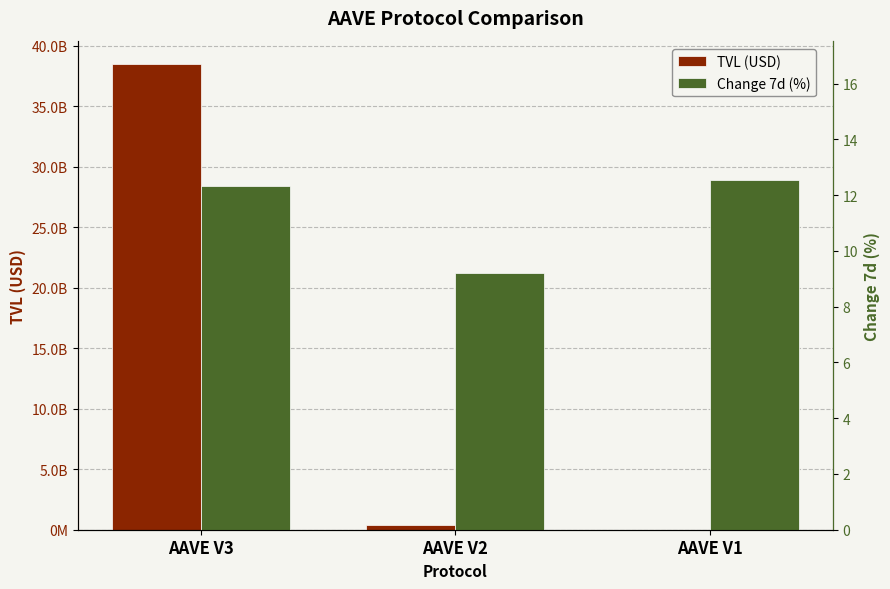

Rank the categories by Change 7d (%) value from lowest to highest.

AAVE V2, AAVE V3, AAVE V1